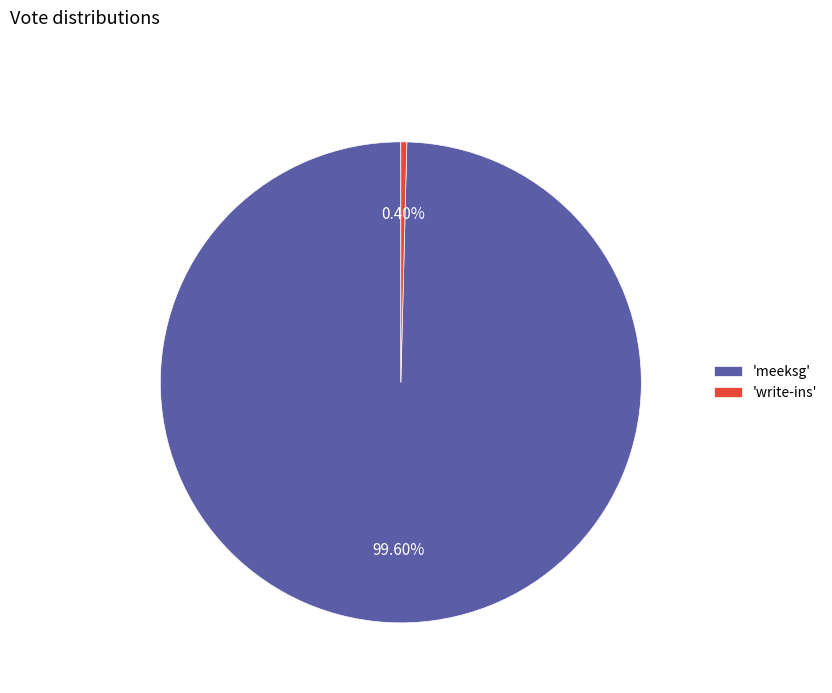

Is 'write-ins' the majority of the pie?

No